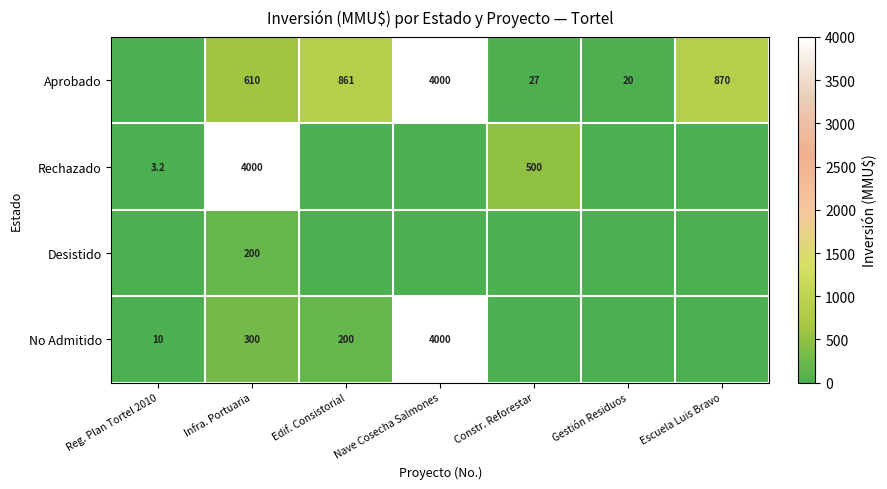

The value of Aprobado at Gestión Residuos is 34.5. True or false?

False